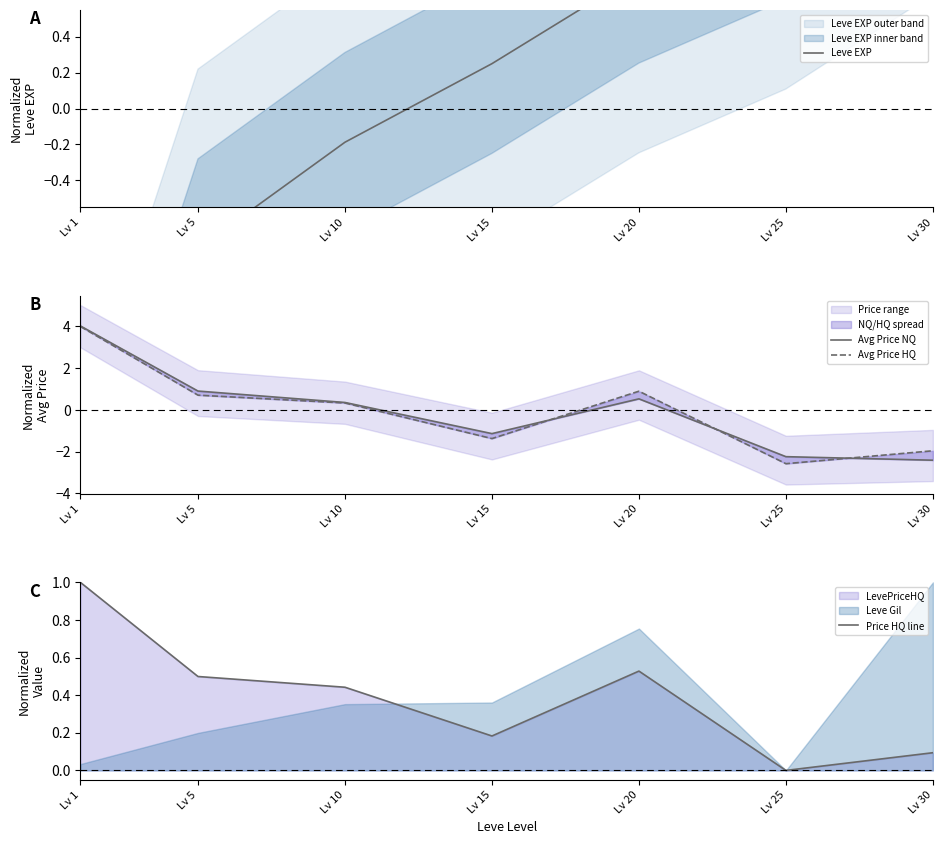

Read the Avg Price HQ value at Lv 25.

-2.6